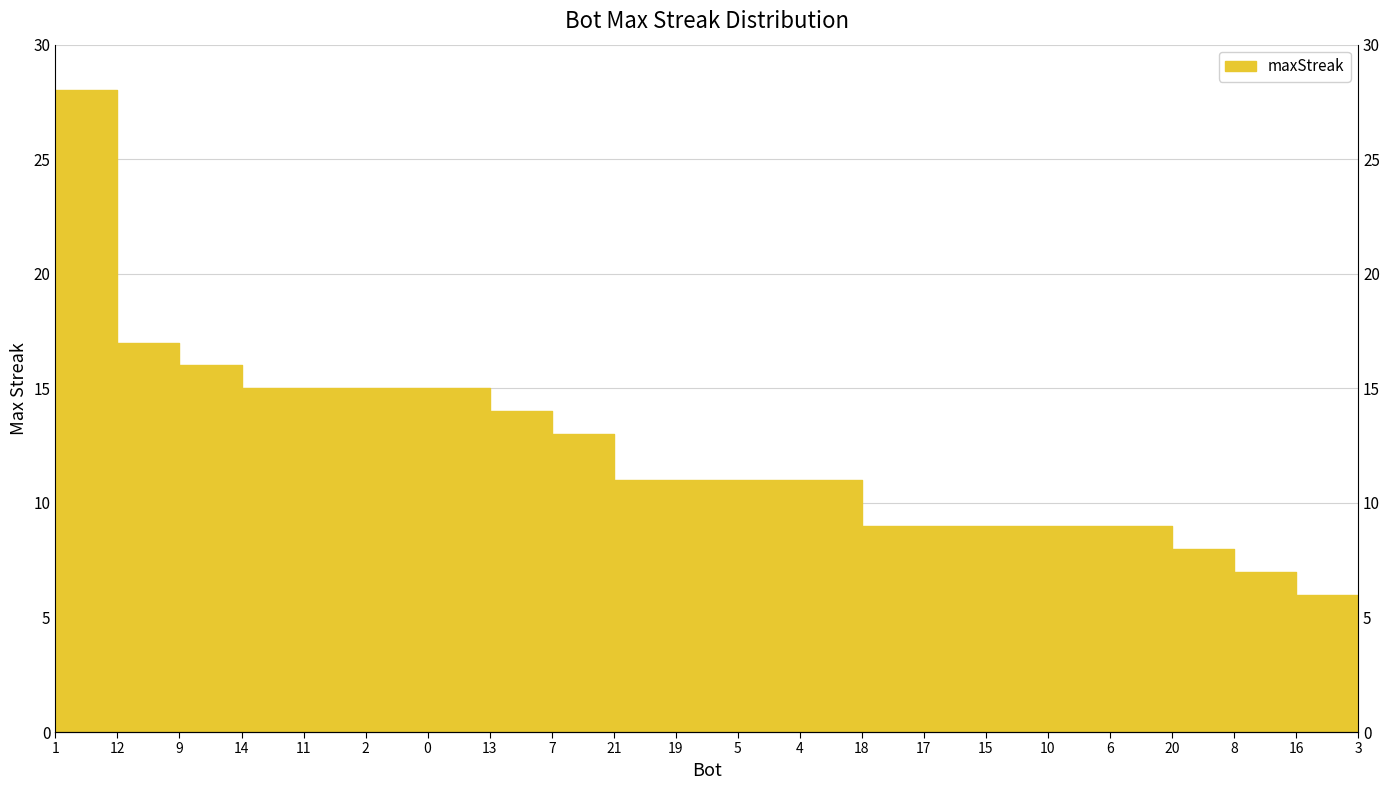

What is the change in value from 19 to 15?

-2